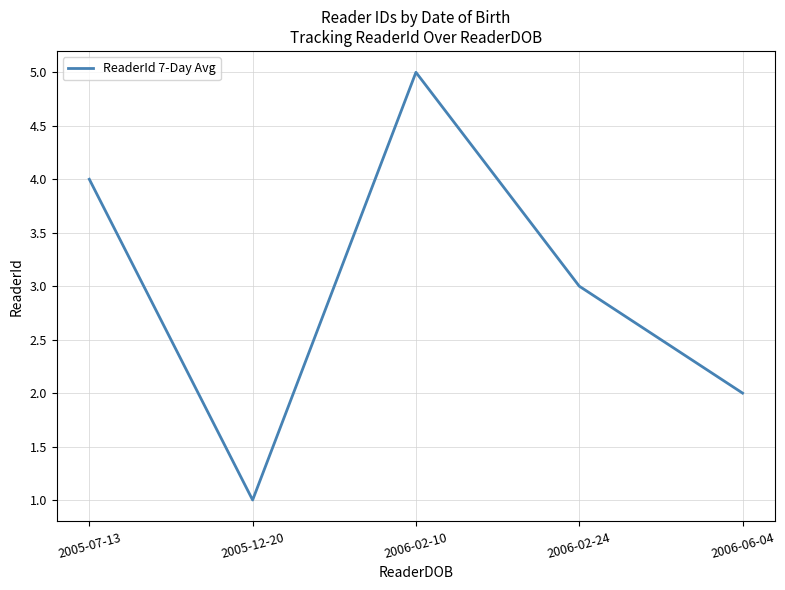

True or false: the data shows 2 at 2006-06-04.

True